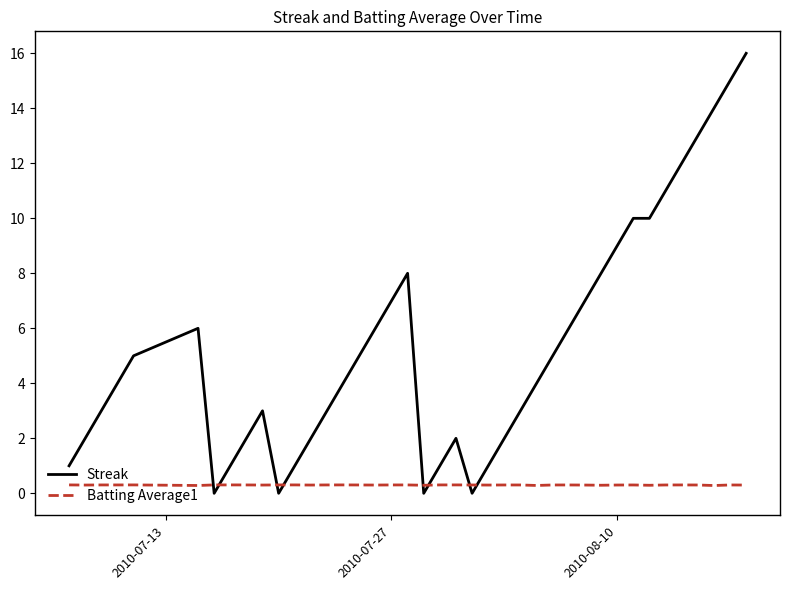

Which series has the largest range (max minus min)?

Streak